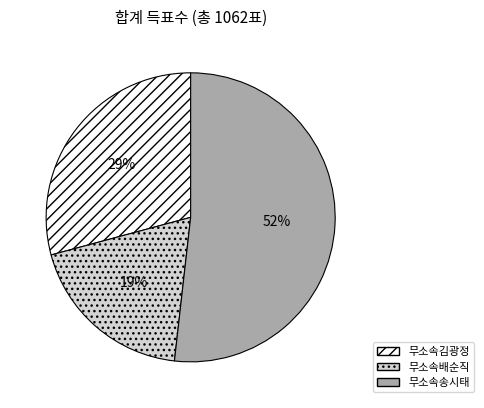

What percentage is the 무소속송시태 slice, to the nearest percent?

52%